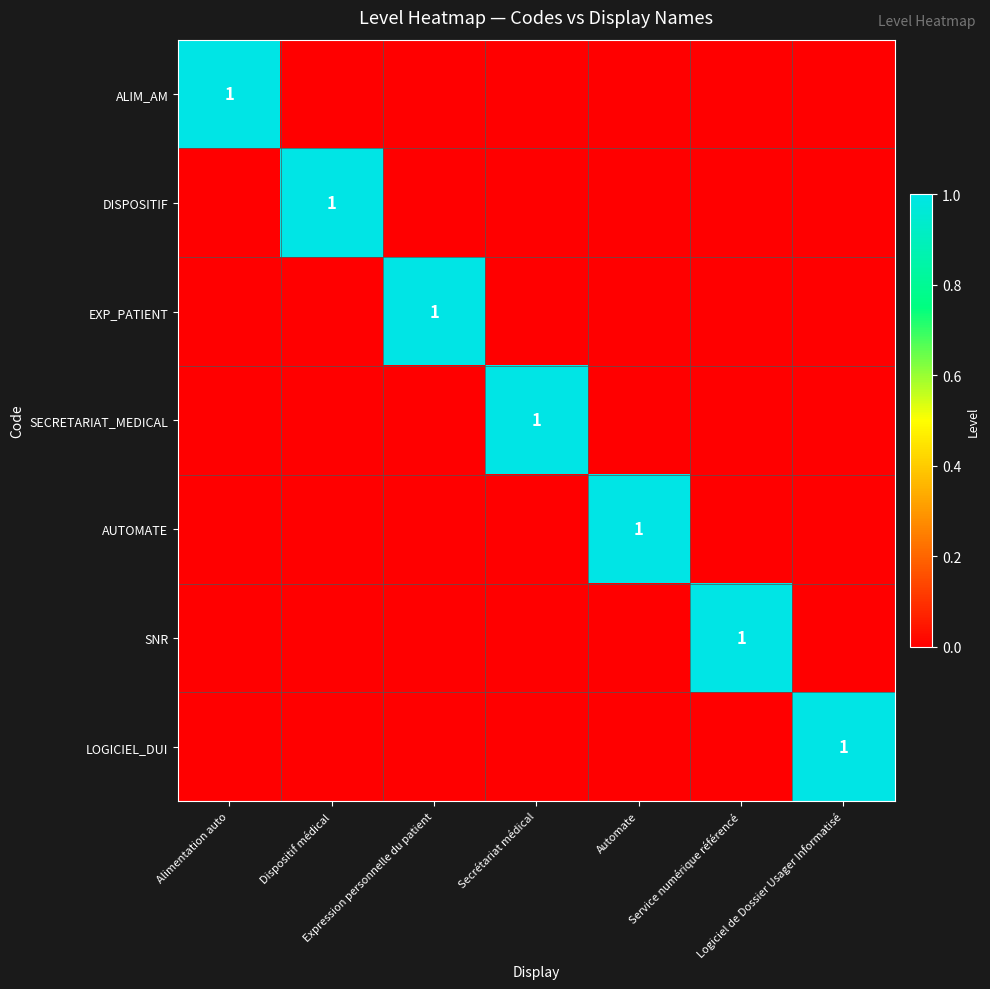

Count the LOGICIEL_DUI values in the range 0 to 1.

7